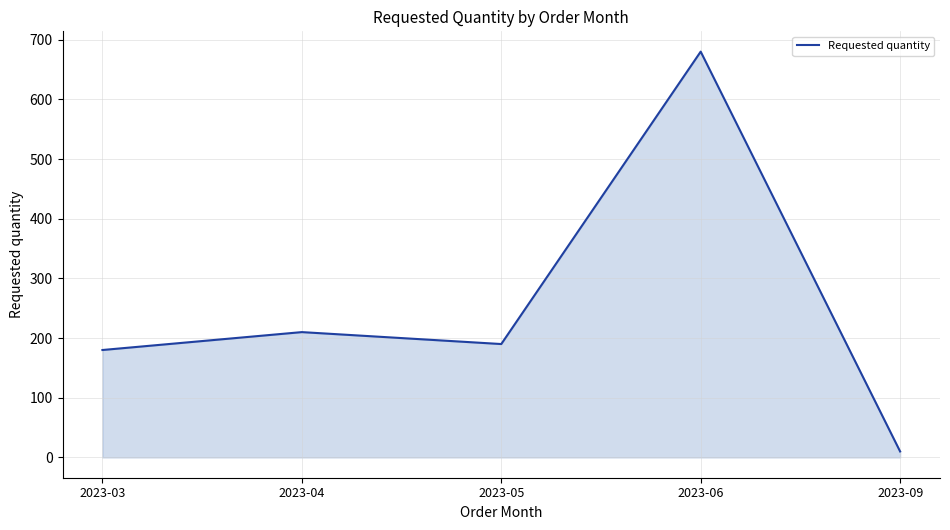

Which category has the highest value across all series?

2023-06